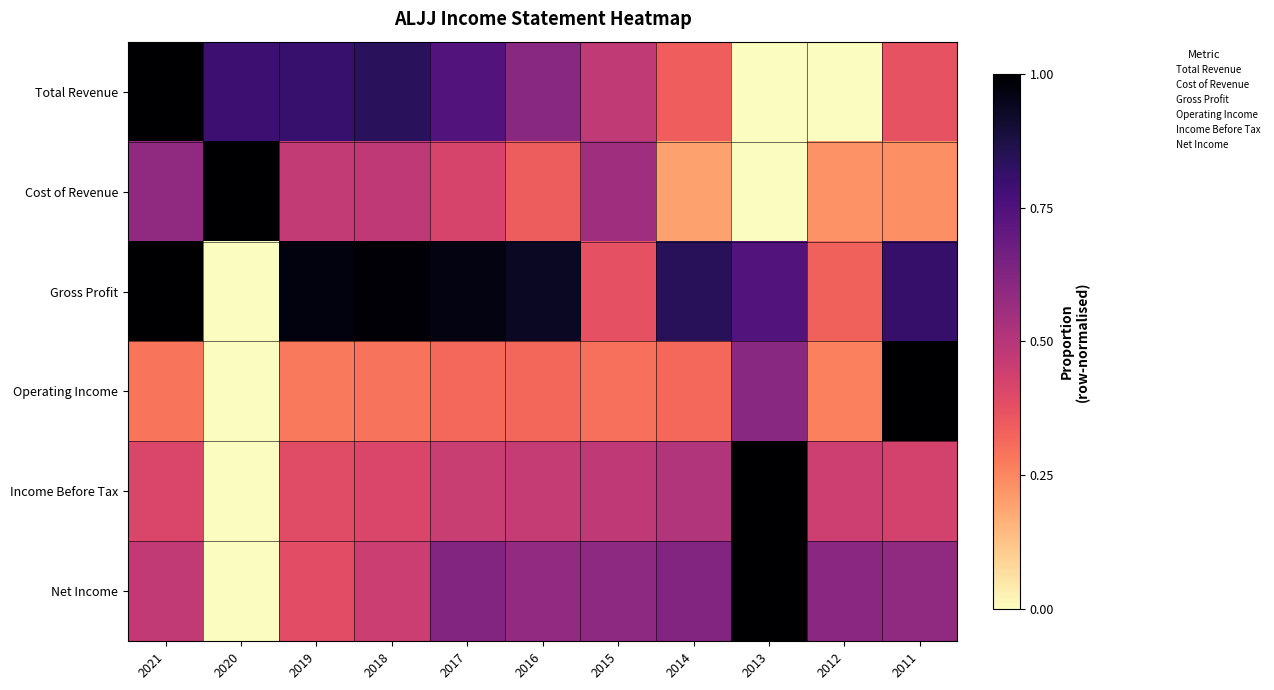

Reading left to right, extract all data points from this chart.

Total Revenue: 2021=1.0	2020=0.8	2019=0.8	2018=0.8	2017=0.7	2016=0.6	2015=0.5	2014=0.3	2013=0.0	2012=0.0	2011=0.4
Cost of Revenue: 2021=0.6	2020=1.0	2019=0.5	2018=0.5	2017=0.4	2016=0.3	2015=0.6	2014=0.2	2013=0.0	2012=0.2	2011=0.2
Gross Profit: 2021=1.0	2020=0.0	2019=1.0	2018=1.0	2017=1.0	2016=0.9	2015=0.4	2014=0.8	2013=0.7	2012=0.3	2011=0.8
Operating Income: 2021=0.3	2020=0.0	2019=0.3	2018=0.3	2017=0.3	2016=0.3	2015=0.3	2014=0.3	2013=0.6	2012=0.3	2011=1.0
Income Before Tax: 2021=0.4	2020=0.0	2019=0.4	2018=0.4	2017=0.5	2016=0.5	2015=0.5	2014=0.5	2013=1.0	2012=0.4	2011=0.4
Net Income: 2021=0.5	2020=0.0	2019=0.4	2018=0.5	2017=0.6	2016=0.6	2015=0.6	2014=0.6	2013=1.0	2012=0.6	2011=0.6